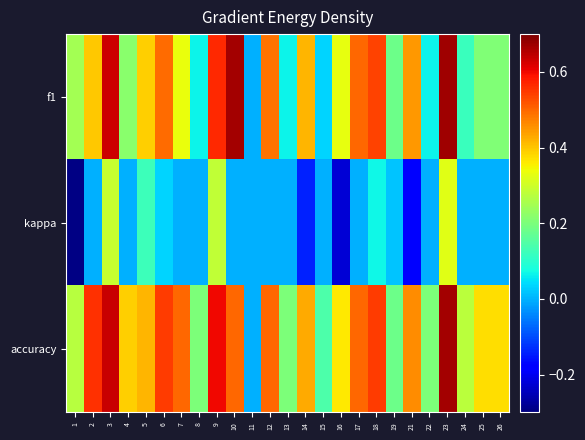

What is the maximum value shown in the chart?

0.7